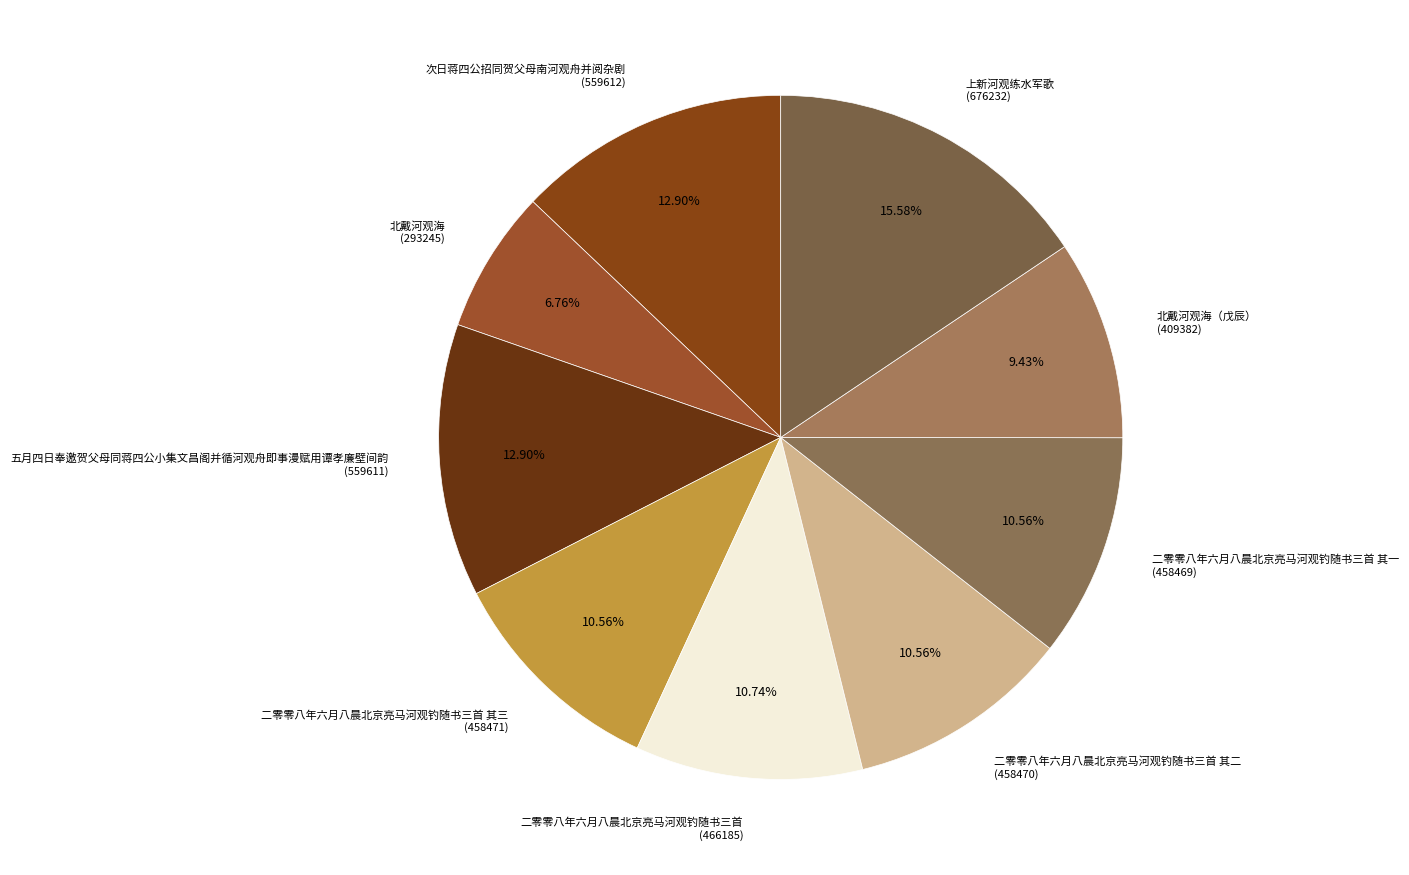

Is 次日蒋四公招同贺父母南河观舟并阅杂剧 (559612) the majority of the pie?

No